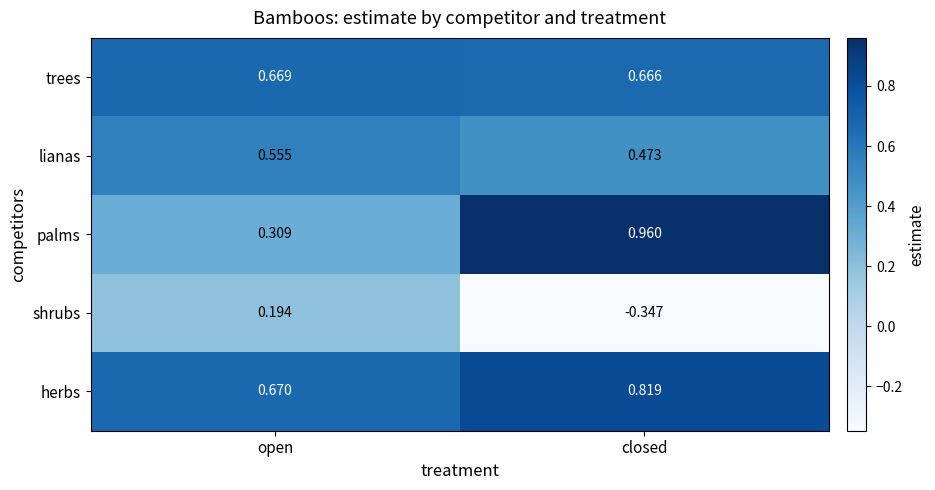

Which category has the lowest value in the shrubs series?

closed